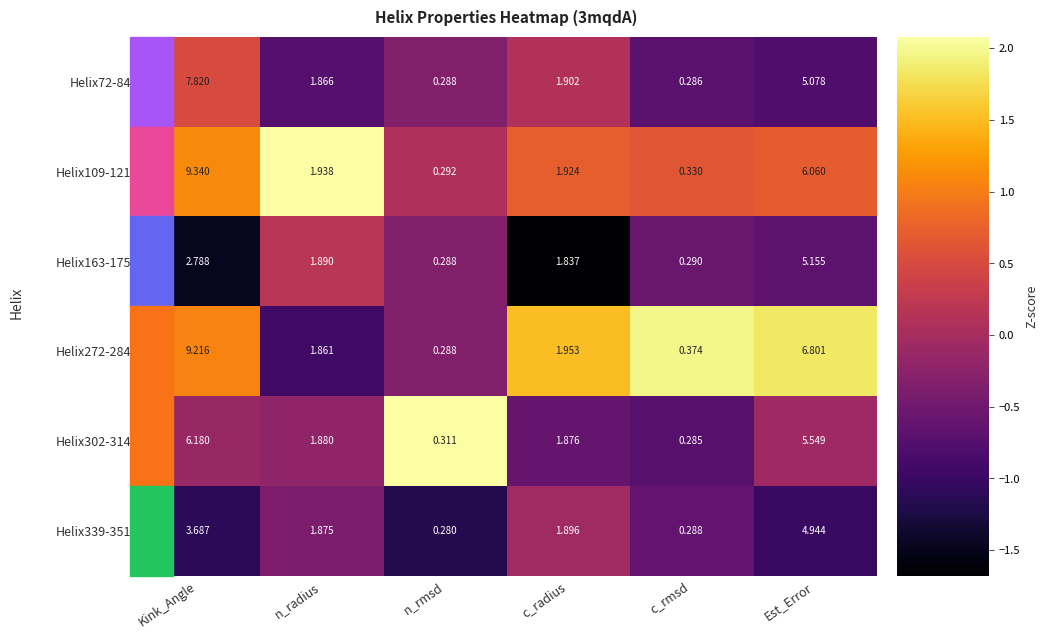

Where is Helix302-314 nearest to the value 3?

n_radius